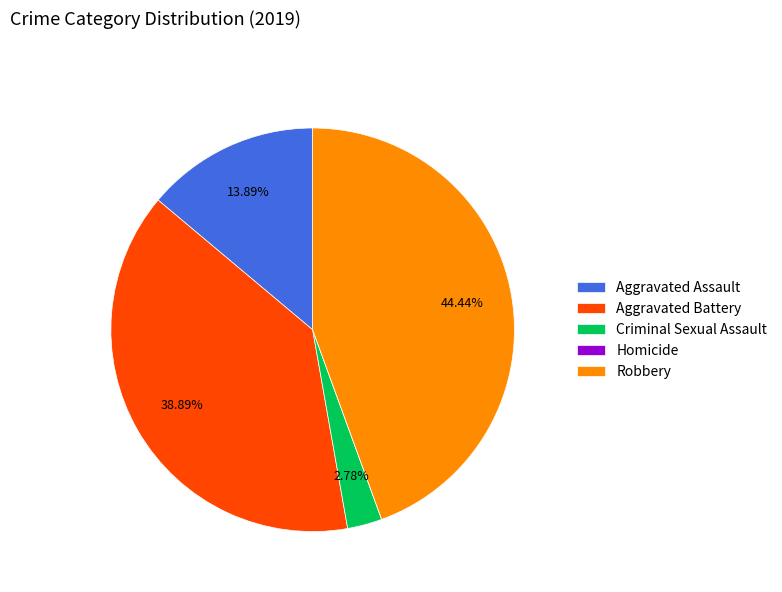

What percentage is the Criminal Sexual Assault slice, to the nearest percent?

3%